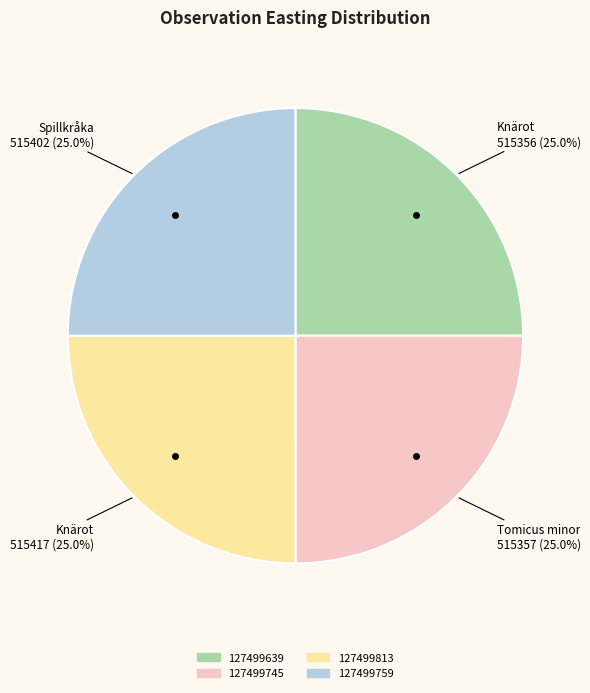

How many segments does this pie chart have?

4